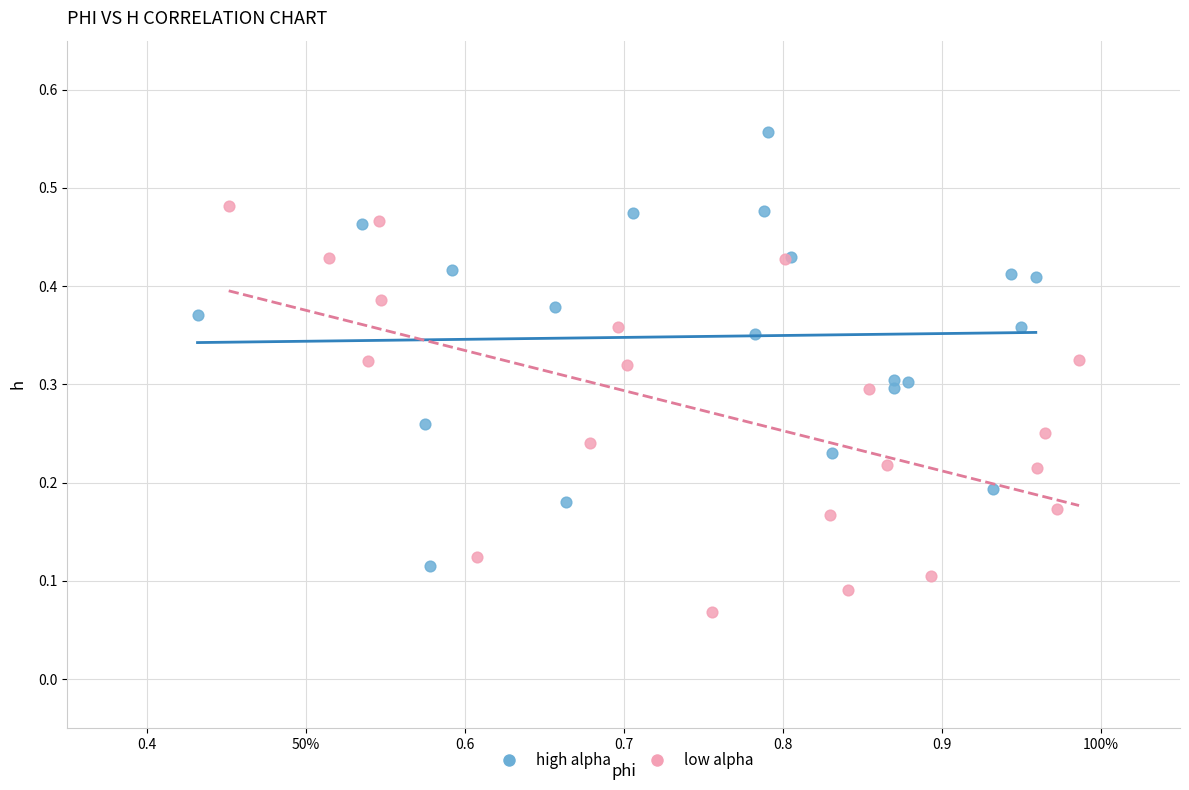

Which series contains the lowest Y value?

low alpha